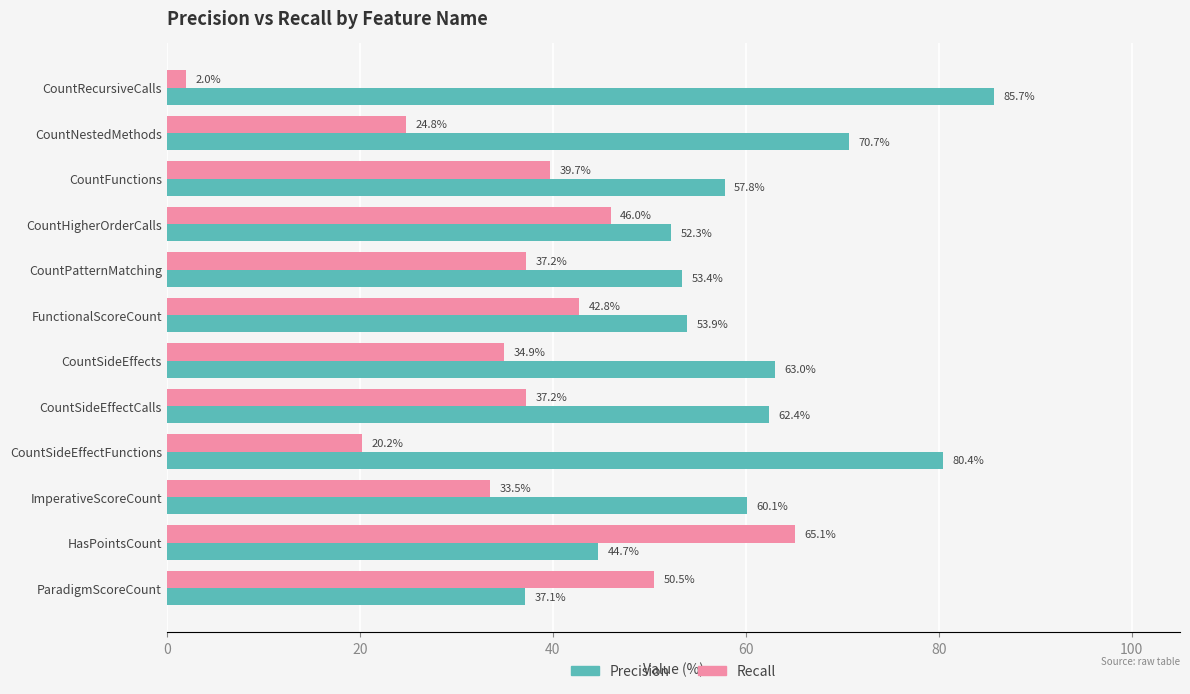

What is the total value across all series at CountSideEffects?

97.9